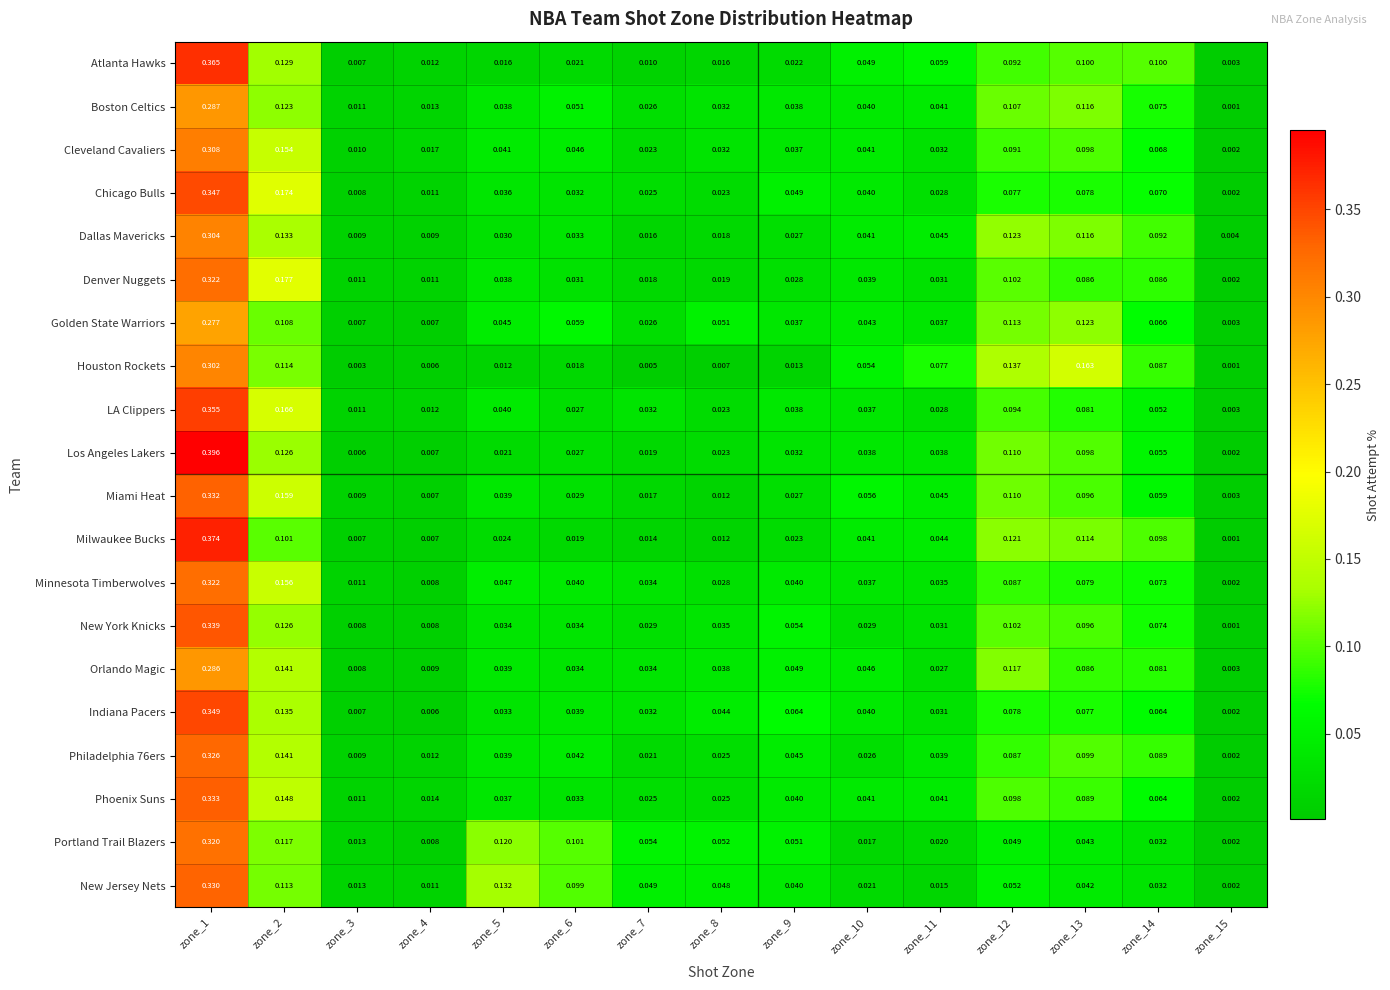

Which series changed the most between zone_2 and zone_4?

Denver Nuggets